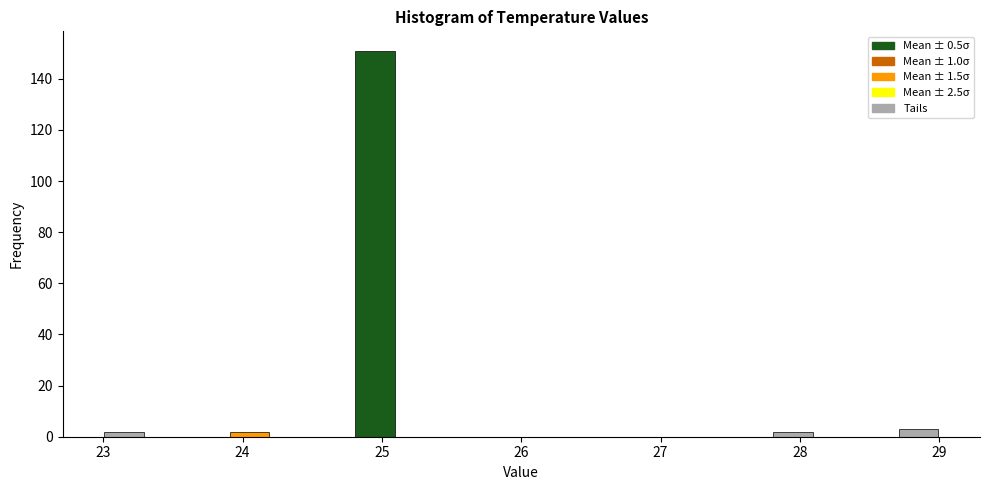

Read against the x-axis, roughly where is the centre of the tallest bar?

25.0